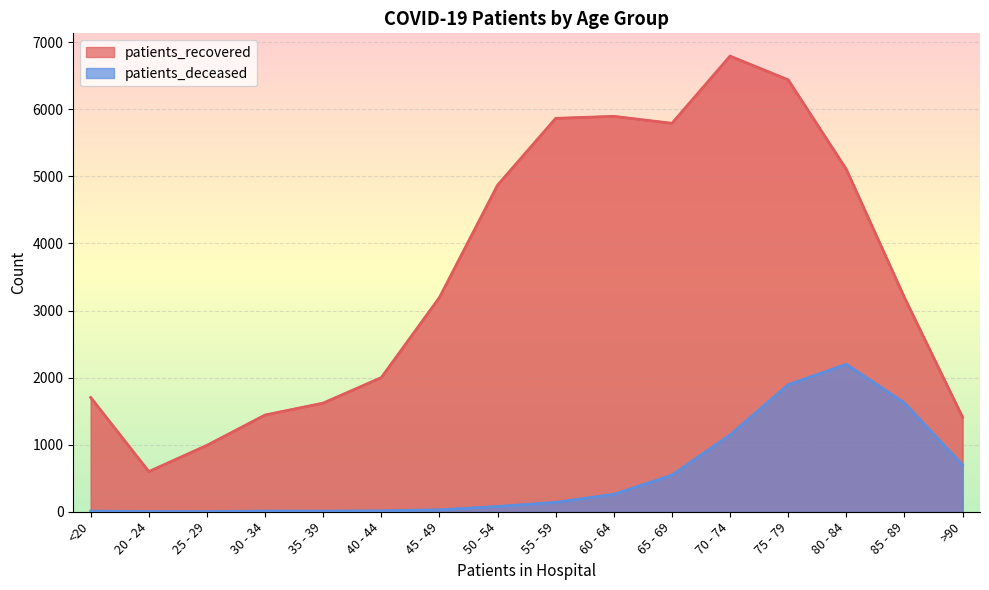

What is the difference between the second highest and second lowest values in the patients_deceased series?

1891